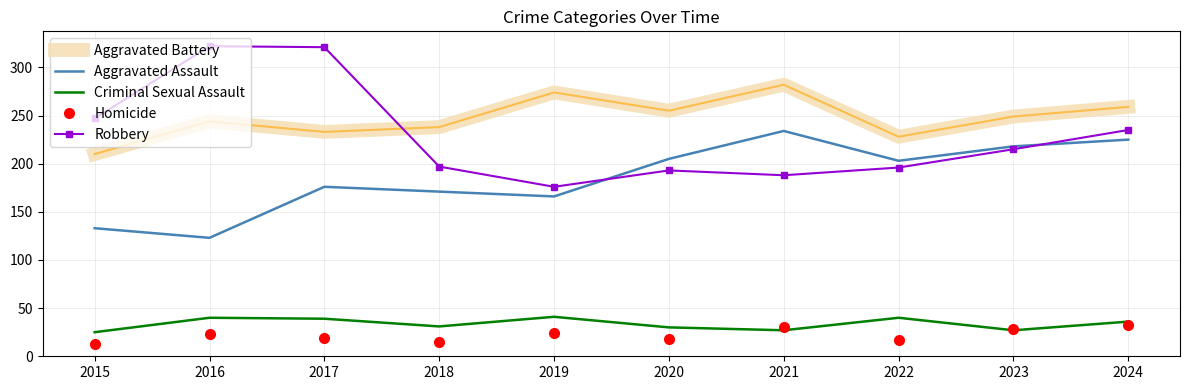

True or false: Criminal Sexual Assault has a value of 23 at 2022.

False